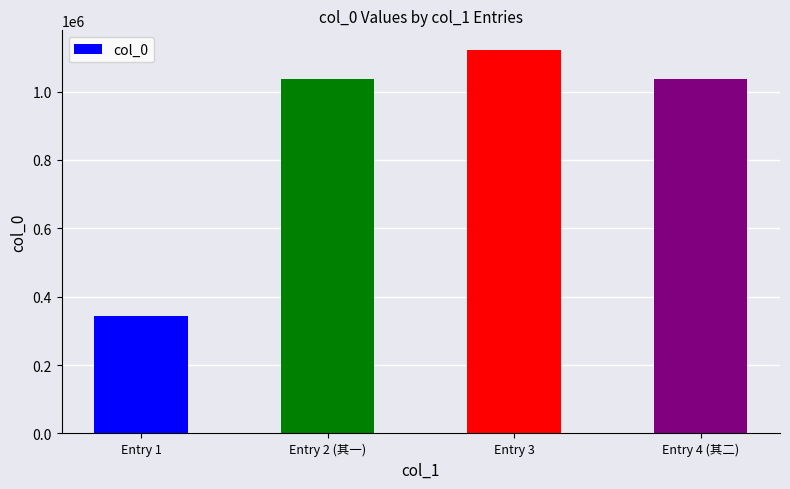

What is the change in value from Entry 2 (其一) to Entry 4 (其二)?

+1